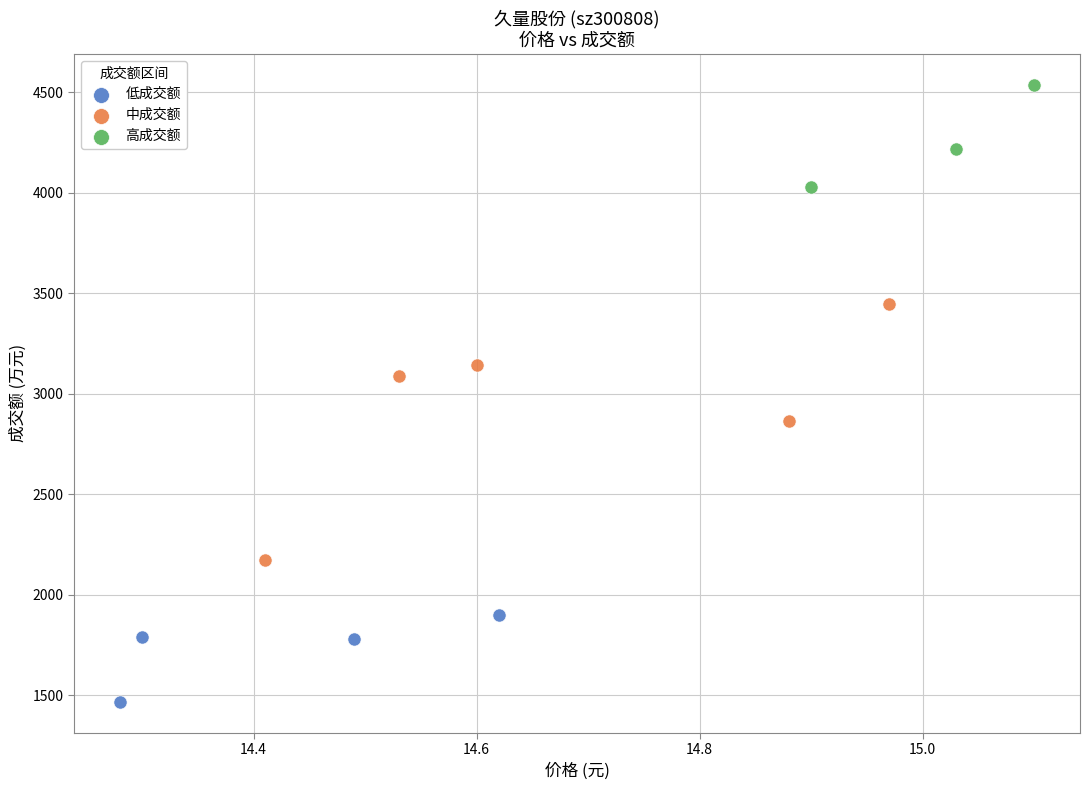

Which series reaches the minimum Y coordinate?

低成交额